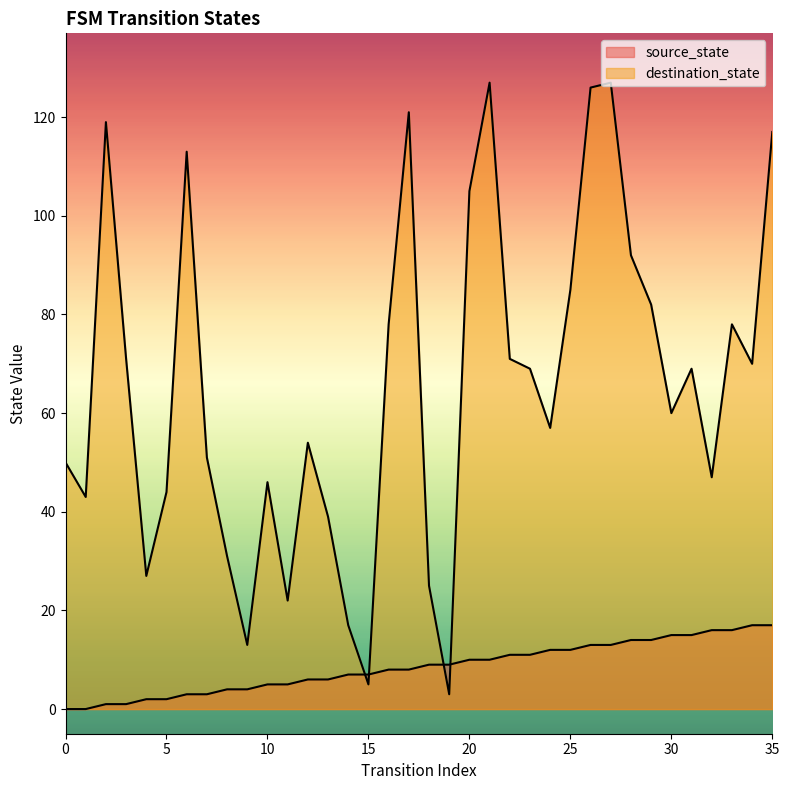

At which label is source_state closest to 8?

16